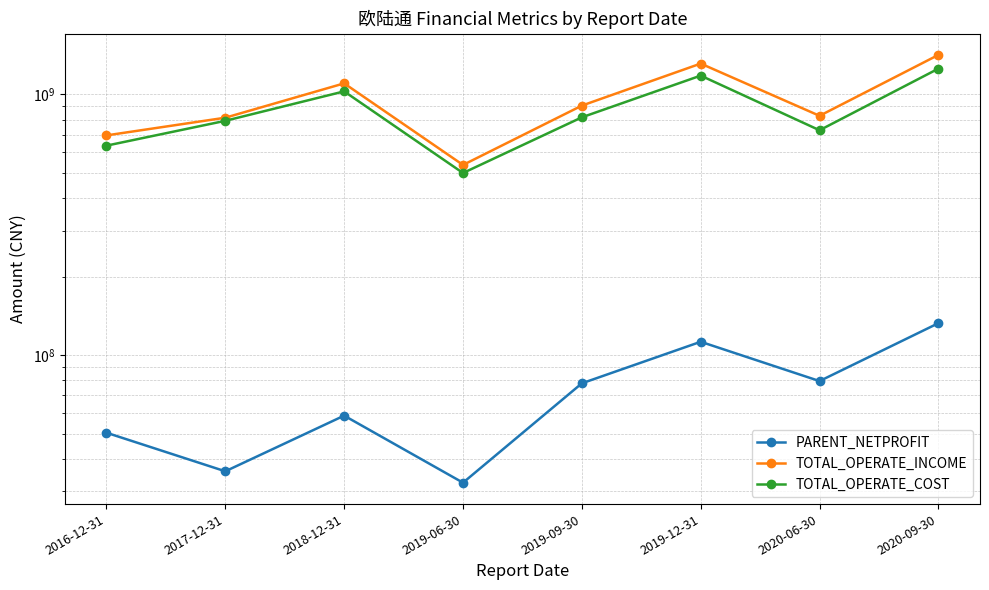

Rank the series at 2018-12-31 from highest to lowest value.

TOTAL_OPERATE_INCOME, TOTAL_OPERATE_COST, PARENT_NETPROFIT